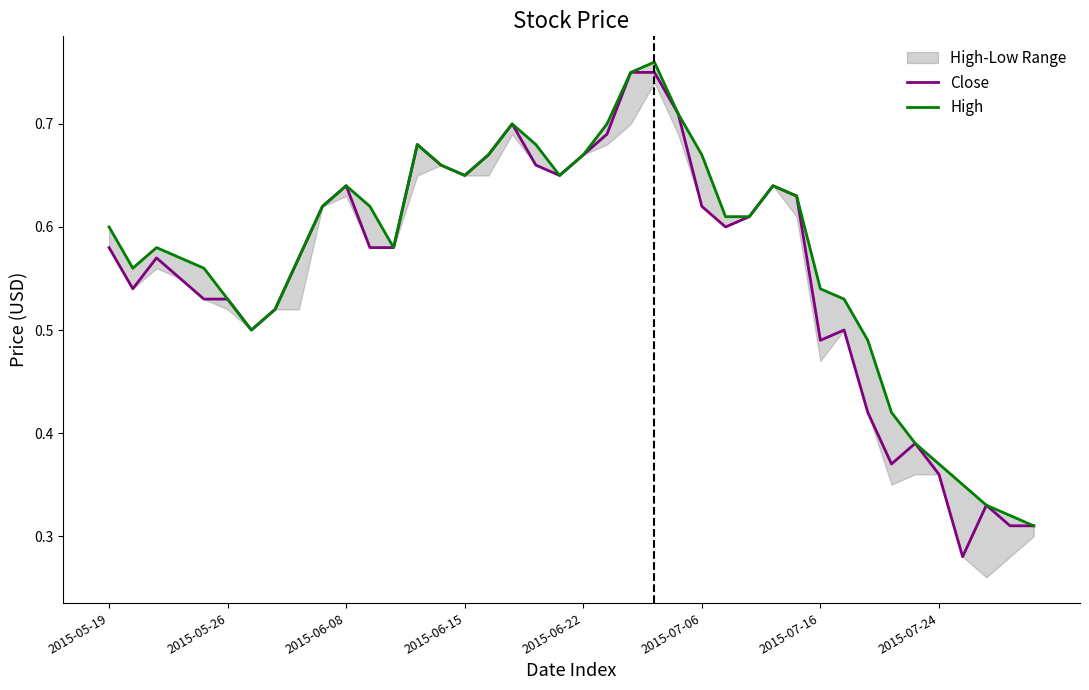

True or false: High and Close intersect in this chart.

False